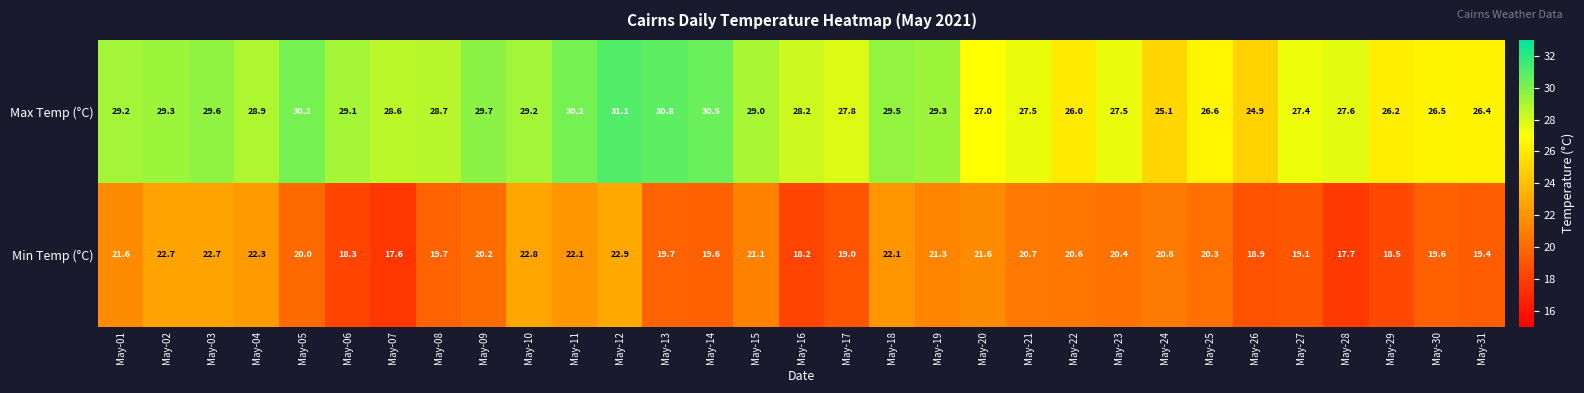

True or false: Max Temp (°C) has a value of 38.1 at May-29.

False